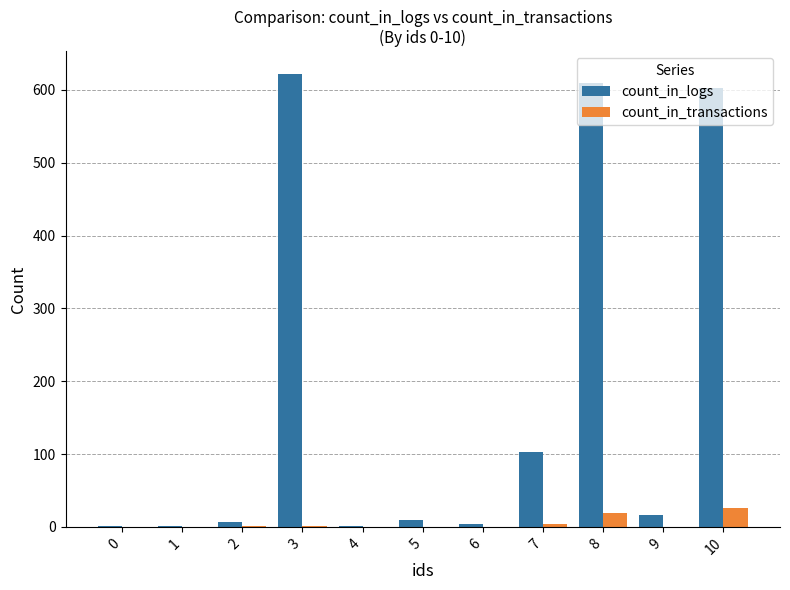

What is the average value of the count_in_logs series?

180